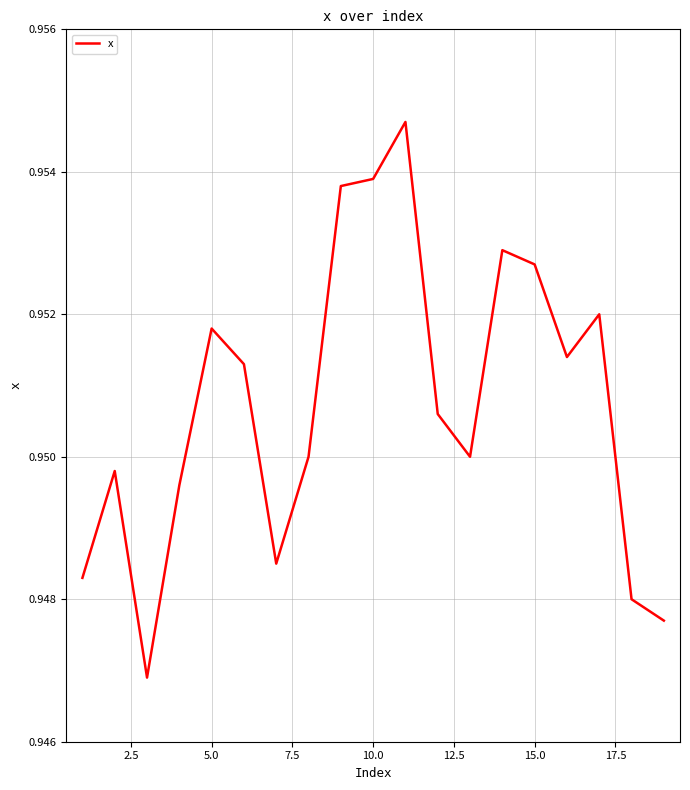

How many series are shown in this chart?

1